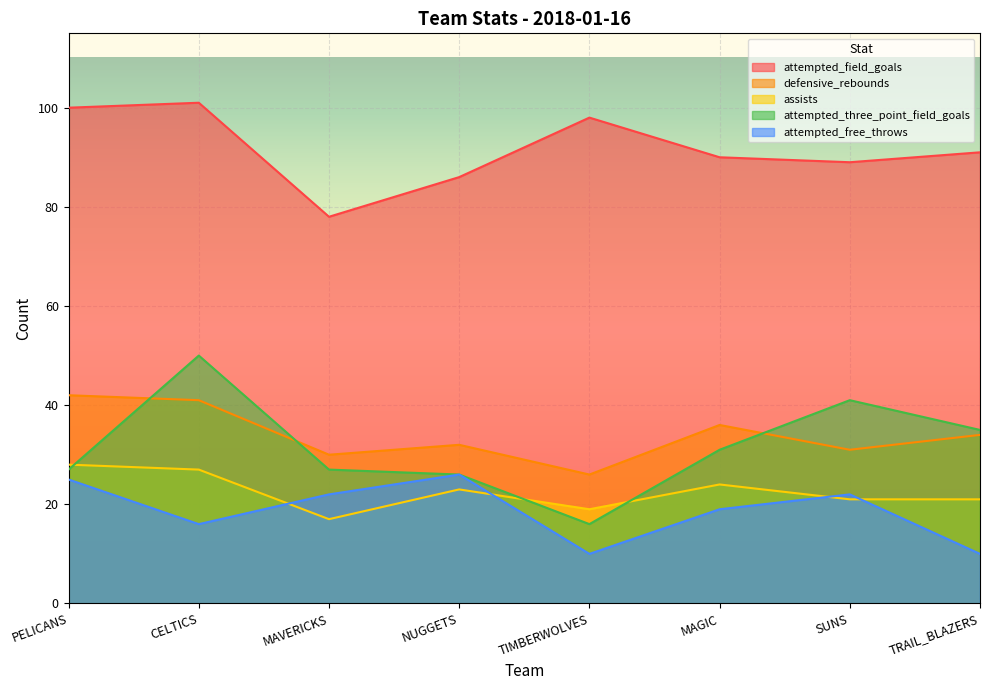

What is the sum of the attempted_field_goals values at TIMBERWOLVES and NUGGETS?

184